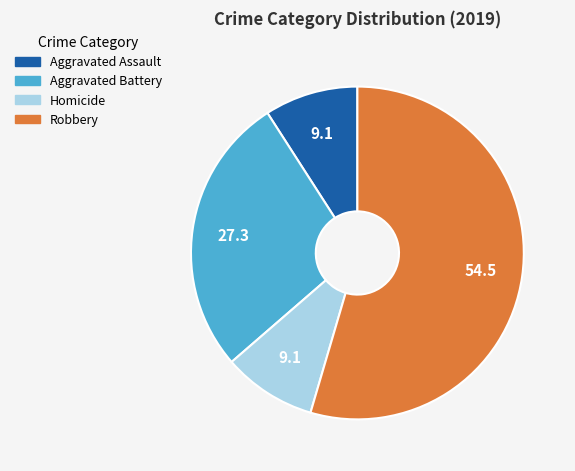

True or false: Aggravated Battery accounts for 39% of the total.

False